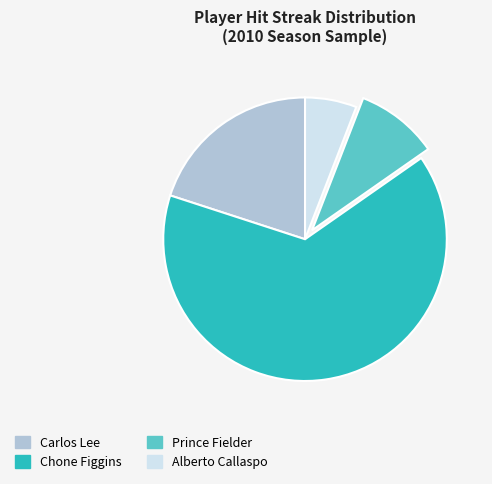

Is it true that Prince Fielder is 24% of the pie?

False